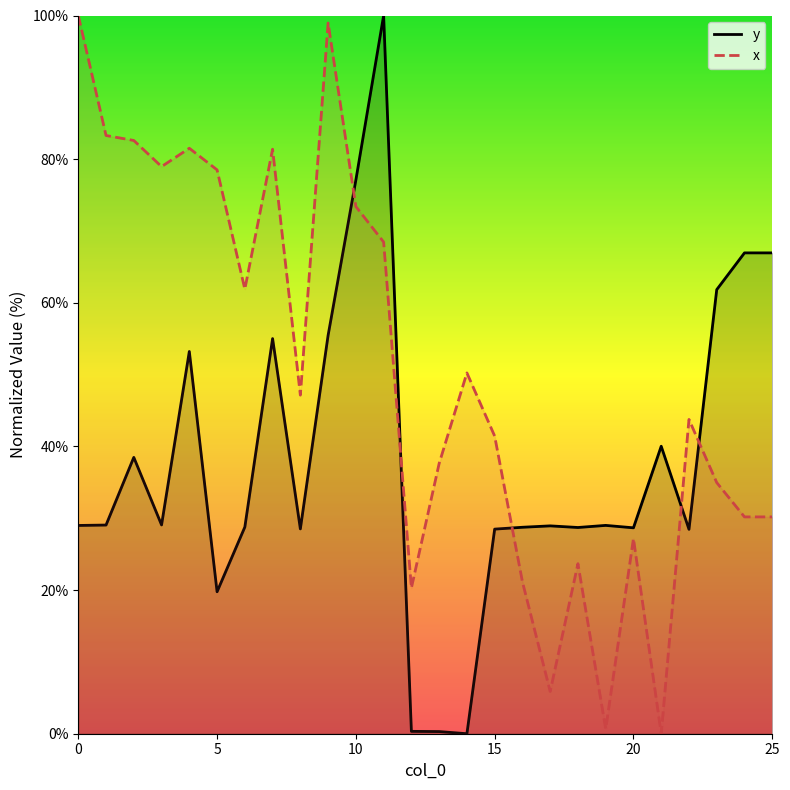

Does the chart display data point markers on the line(s)?

No